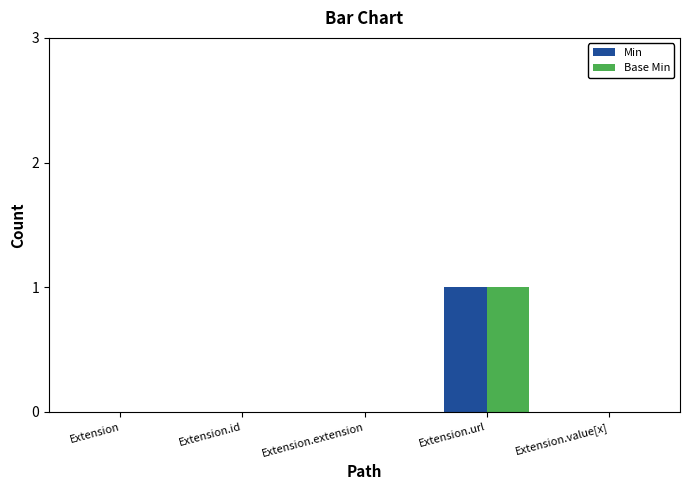

What are all the series names shown in the legend?

Min, Base Min